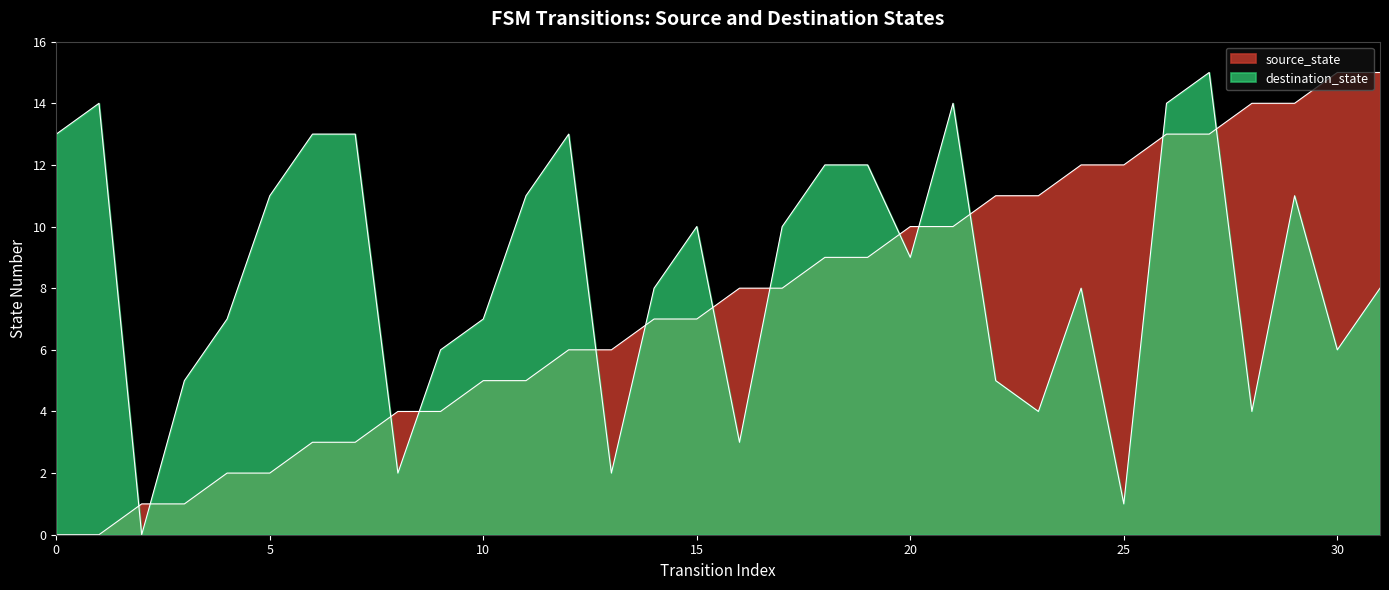

Which category has the highest value across all series?

30